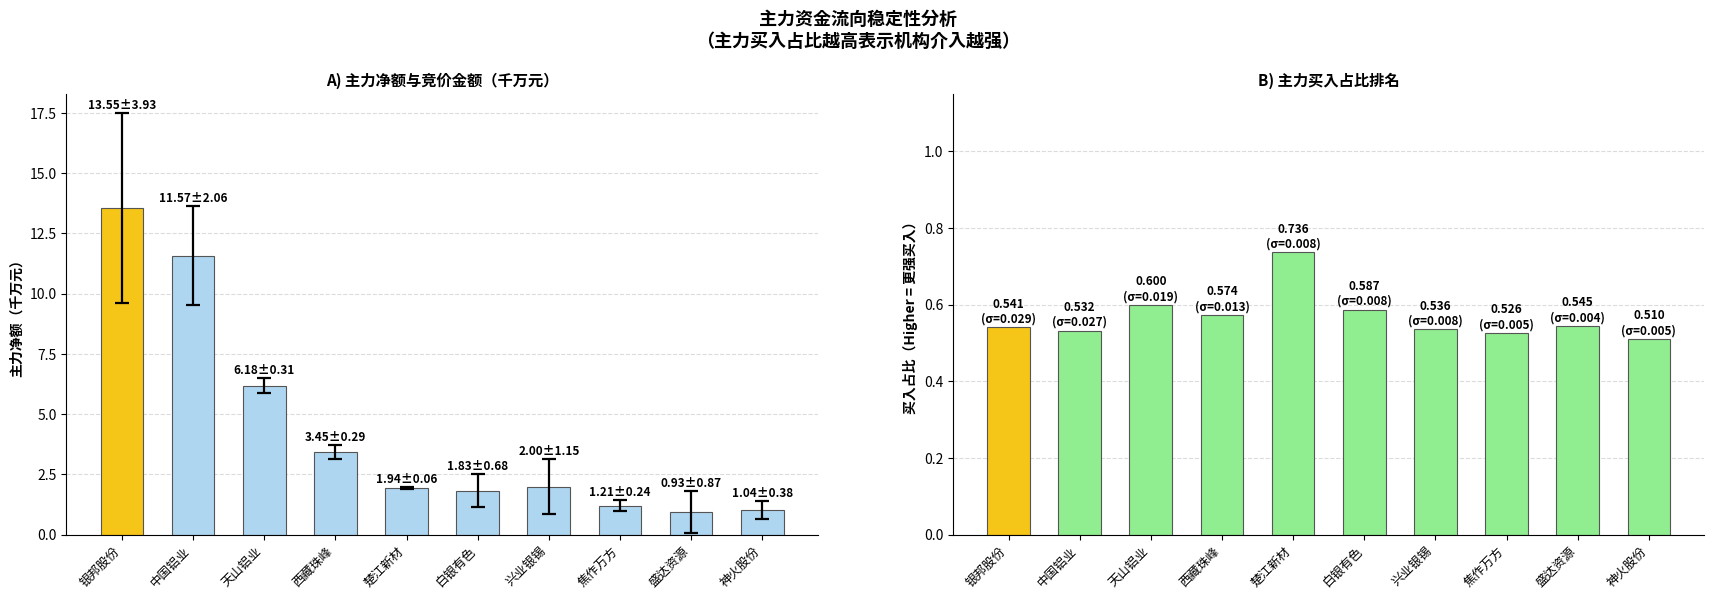

Which category has the highest value across all series?

银邦股份